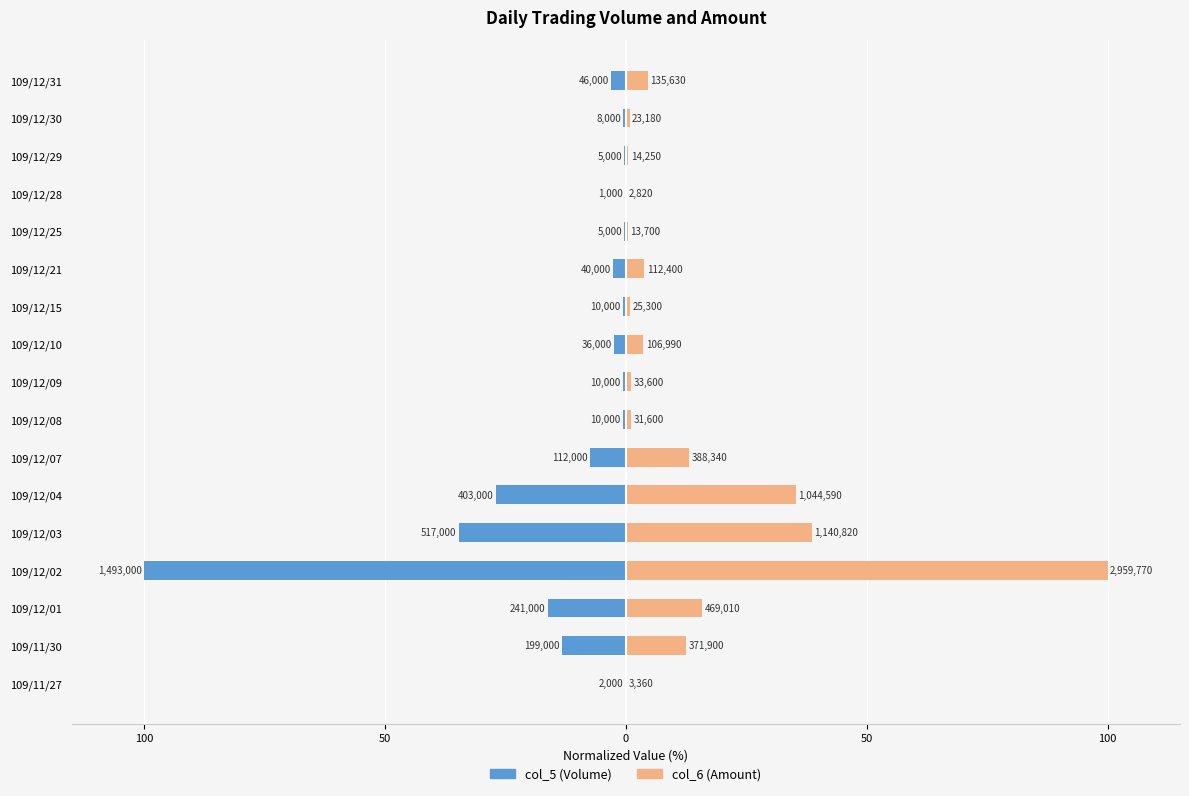

Is it true that col_6 (Amount) equals 2.0 at 109/12/09?

False